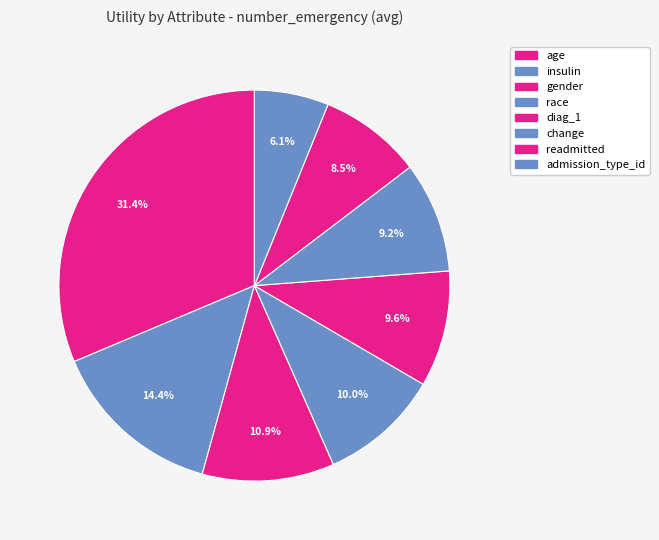

Count the number of slices in the pie.

8